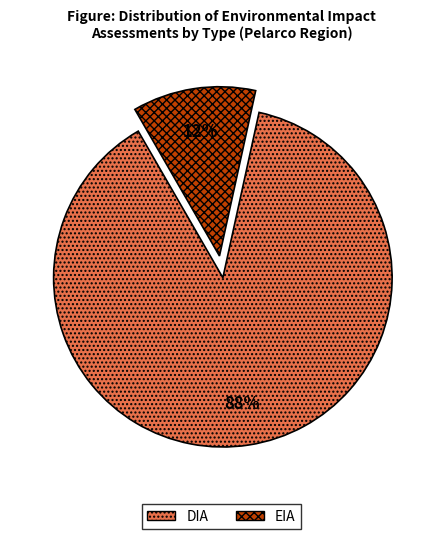

Which category has the smallest portion of the pie?

EIA